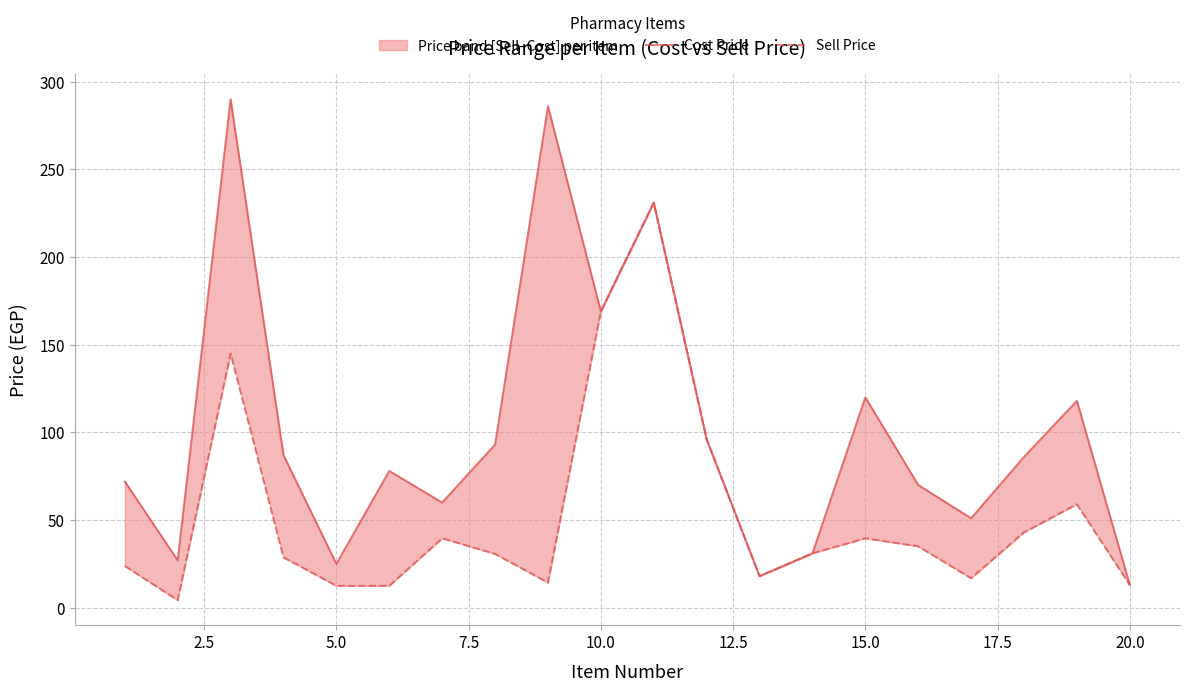

Is the value of Cost Price at 10.0 greater than the value of Sell Price at 20.0?

Yes